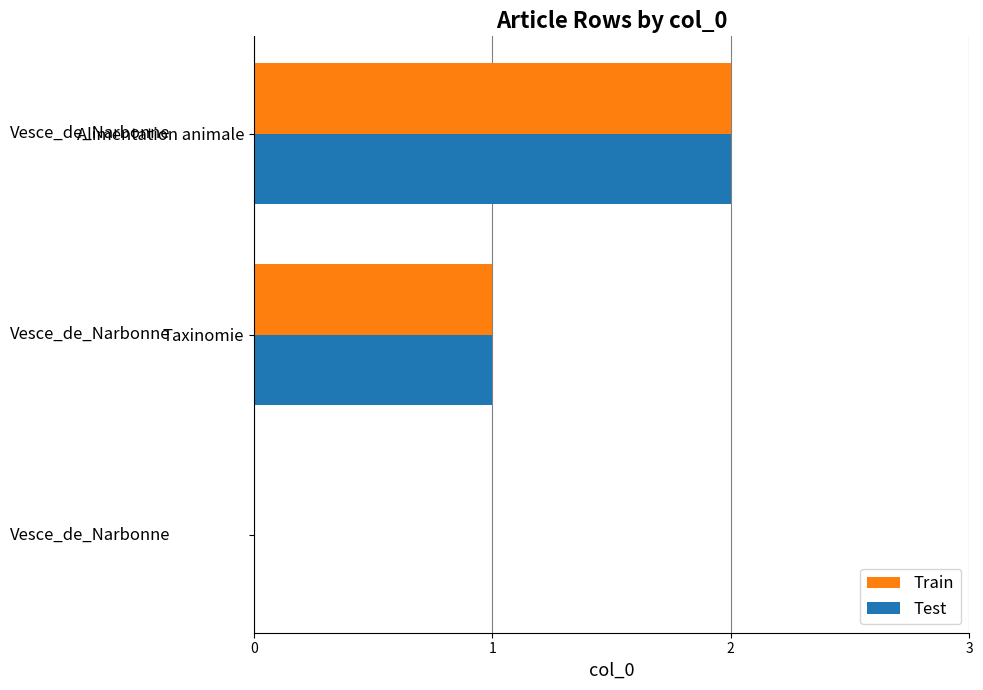

What is the sum of all Test values?

3